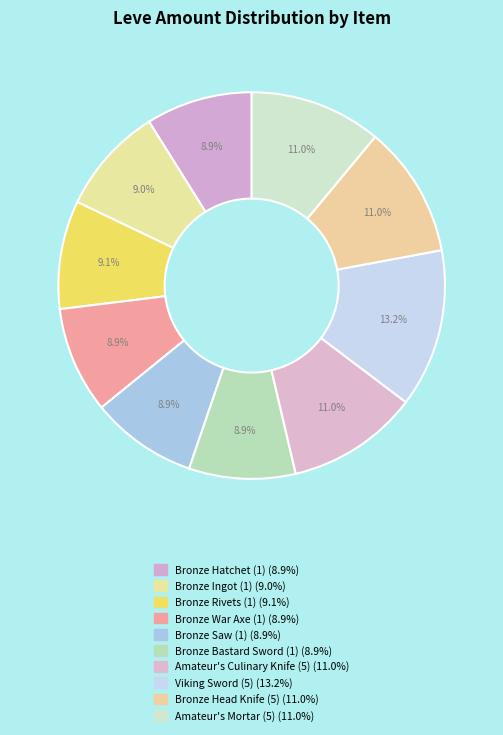

Which slice is the smallest?

Bronze Hatchet (1)